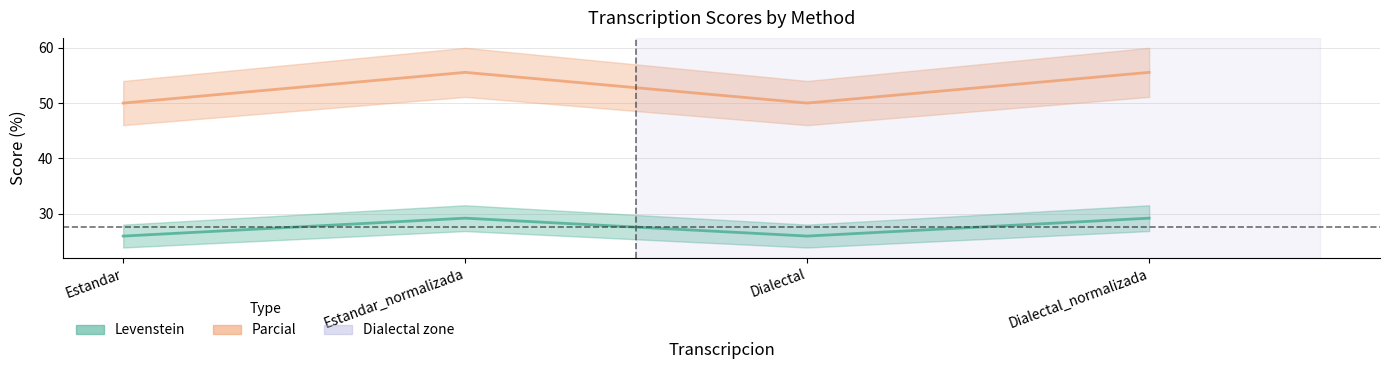

The value of Levenstein at Dialectal_normalizada is 9.9. True or false?

False